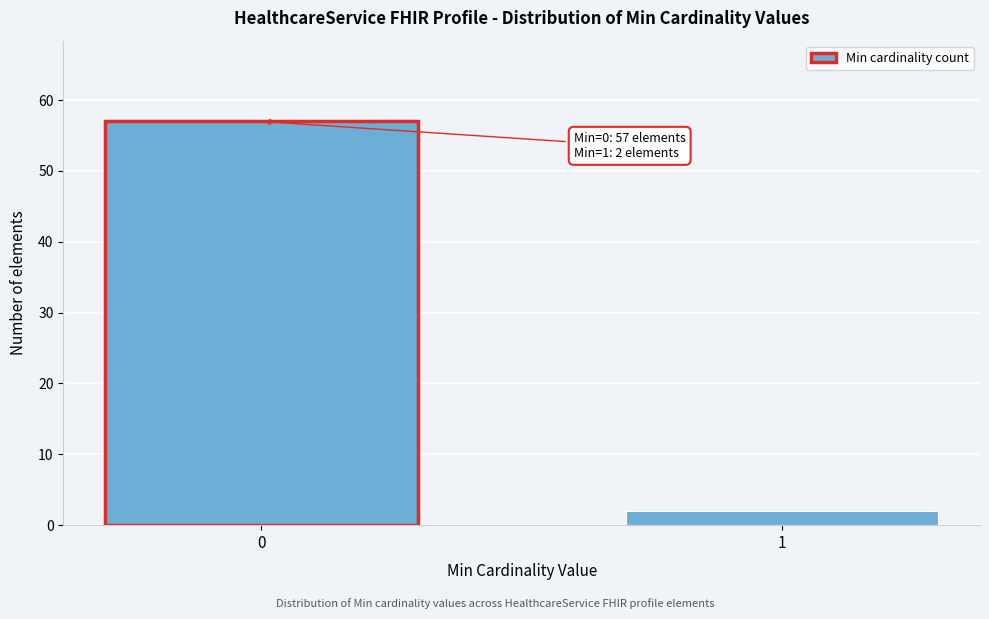

Reading left to right, transcribe all the data shown in this chart.

0=57	1=2